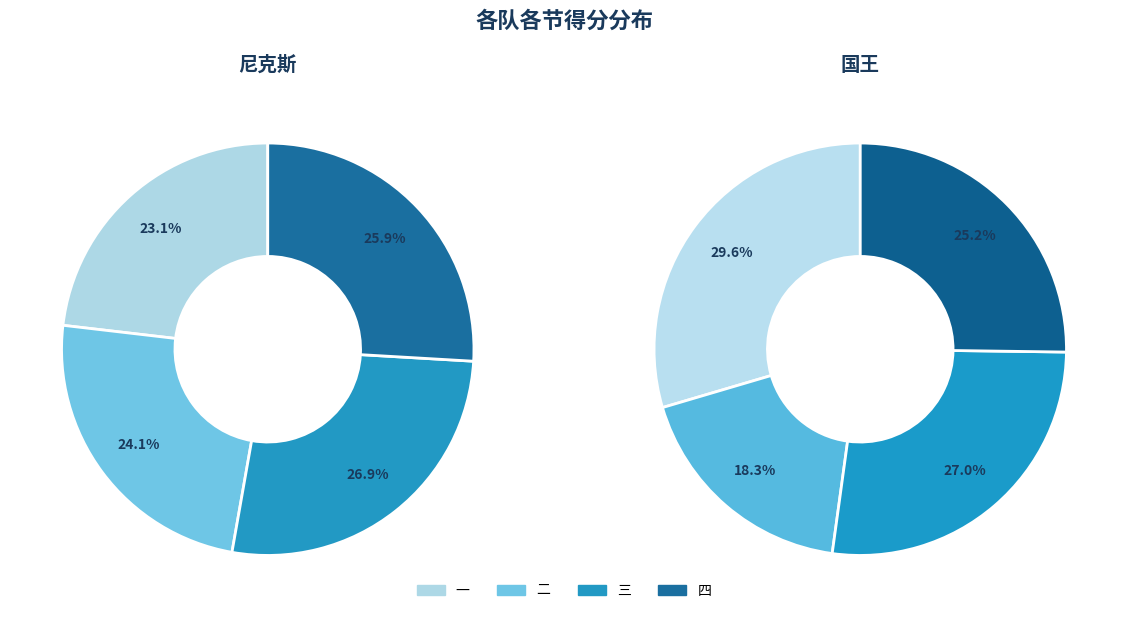

Rank the series by their maximum value, from lowest to highest.

尼克斯, 国王